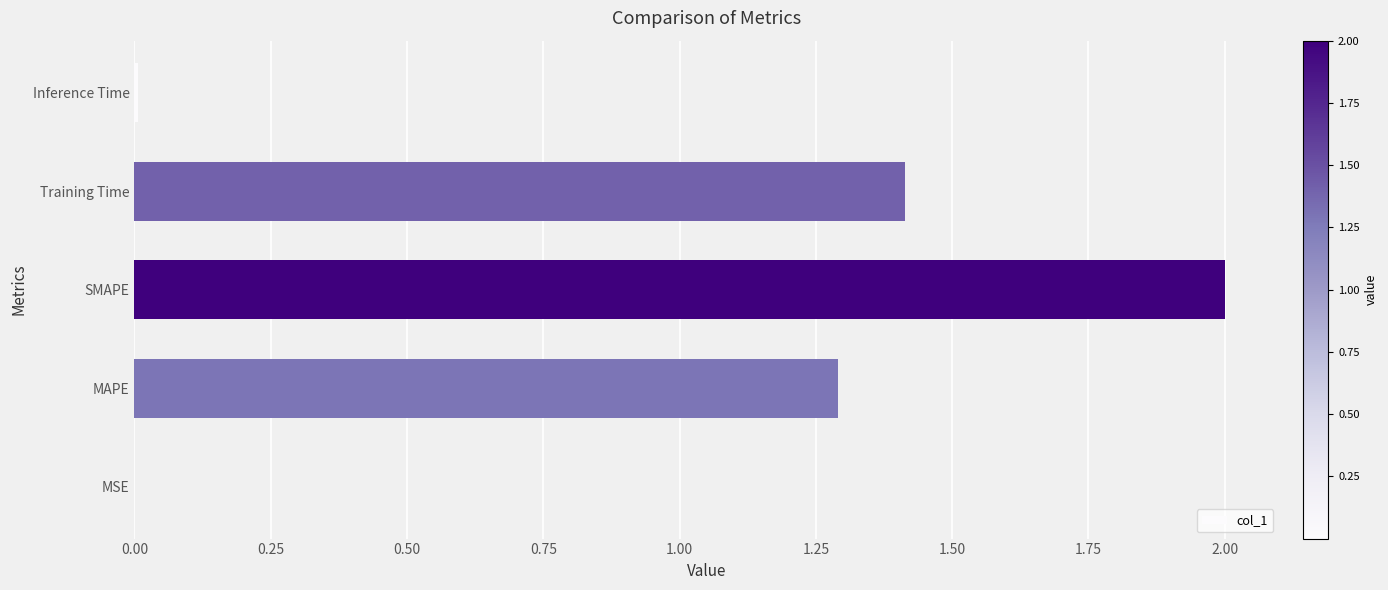

What is the maximum value shown in the chart?

2.0